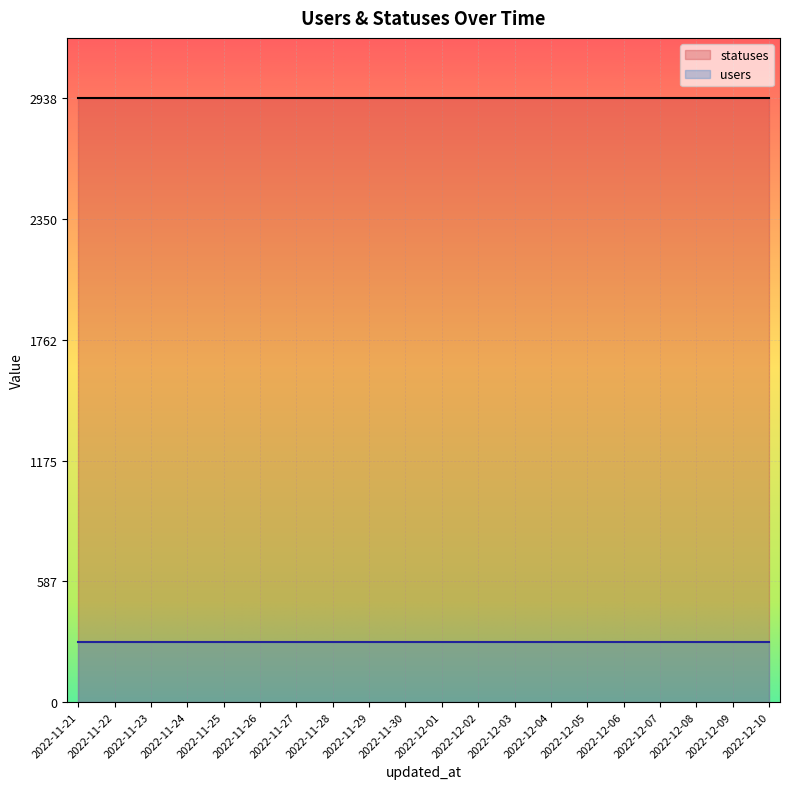

True or false: users and statuses cross at least once.

False